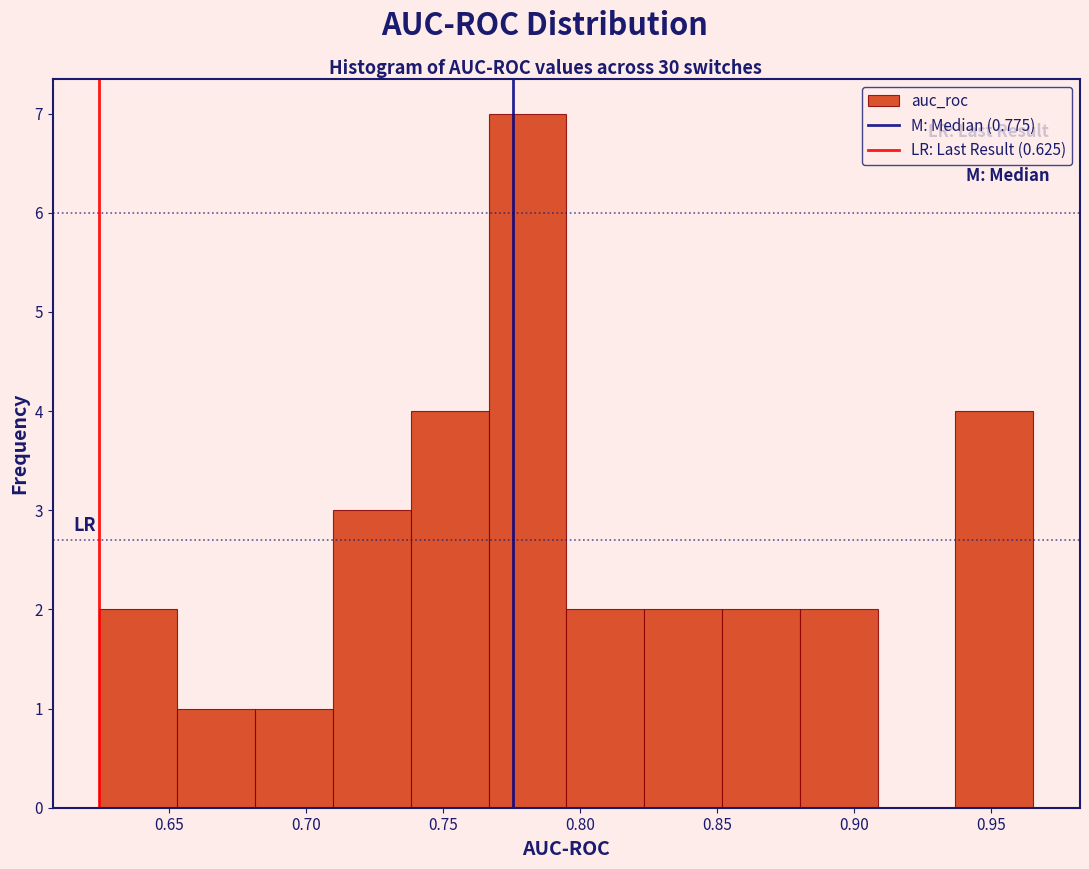

Reading left to right, list every bar in this chart as the range it spans on the x-axis followed by its height. Neither the bar edges nor the heights are printed on the chart, so give them approximately, as read against the axes.

0.625 to 0.655: 2
0.655 to 0.680: 1
0.680 to 0.710: 1
0.710 to 0.740: 3
0.740 to 0.765: 4
0.765 to 0.795: 7
0.795 to 0.825: 2
0.825 to 0.850: 2
0.850 to 0.880: 2
0.880 to 0.910: 2
0.910 to 0.935: 0
0.935 to 0.965: 4